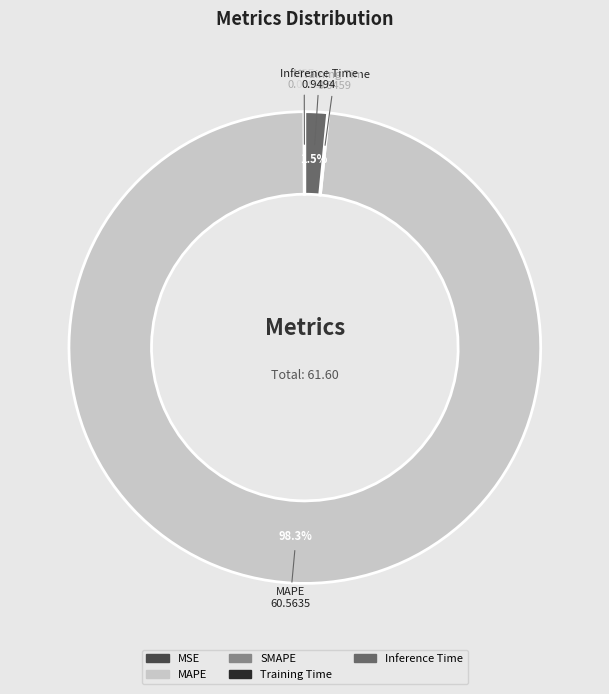

Is there any slice that represents more than half of the pie?

Yes